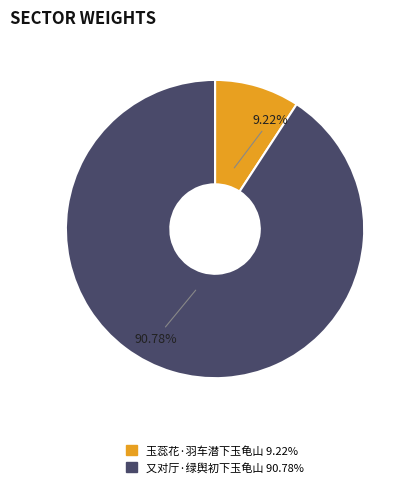

Which slice is the largest?

又对厅·绿舆初下玉龟山